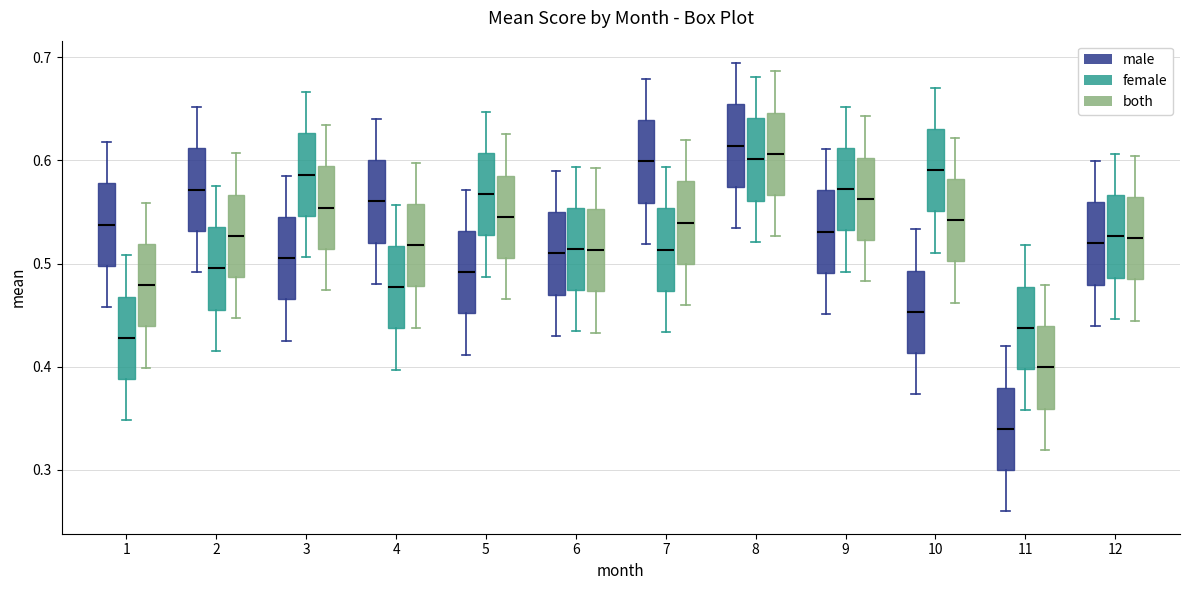

Where does the lower whisker of the box for 10 (male) end on the y-axis? The values are not printed on the chart, so give them approximately, as read against the axis.

0.37